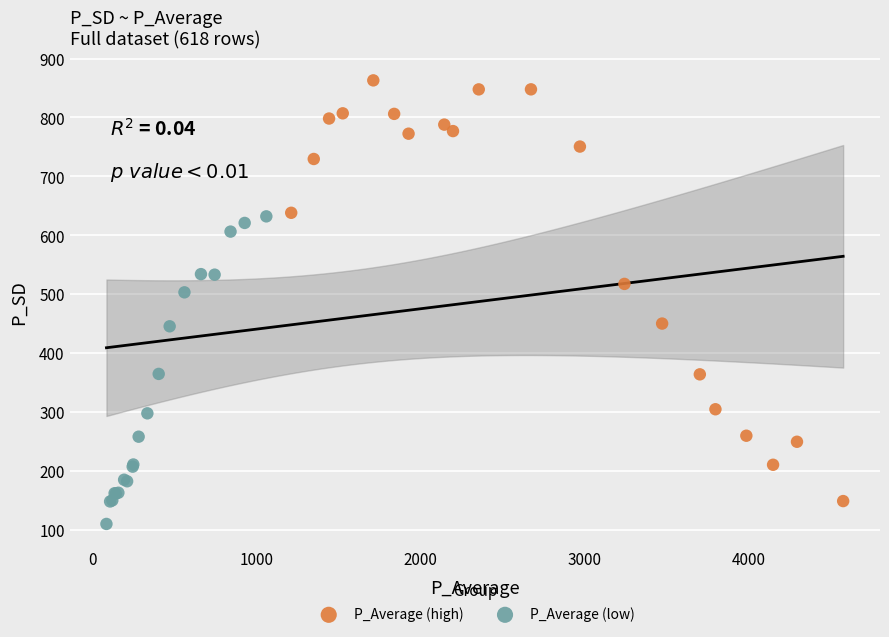

Which series reaches the maximum Y coordinate?

P_Average (high)